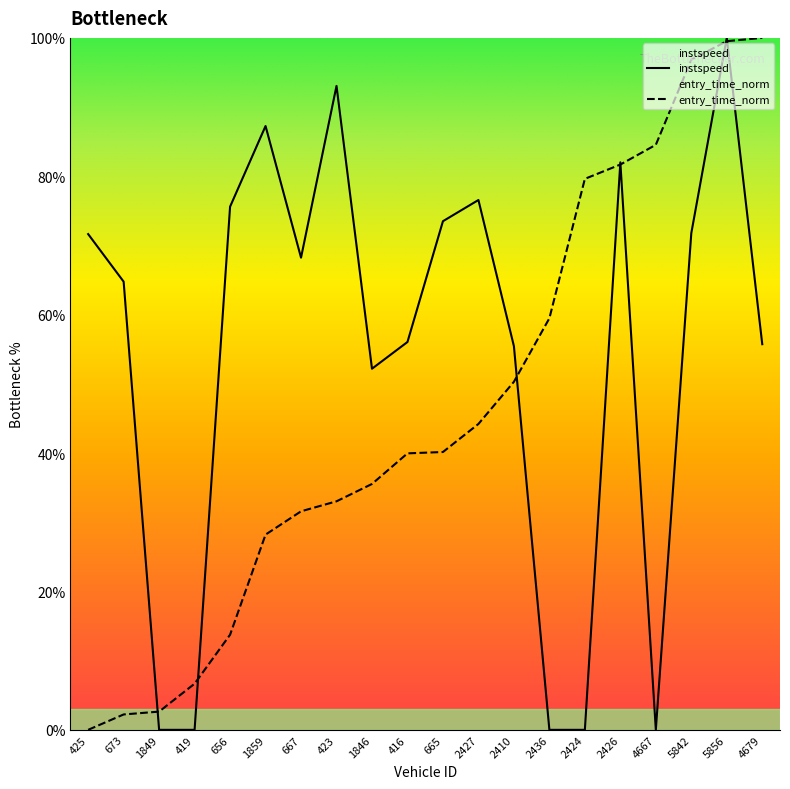

List the labels in order of instspeed value, smallest first.

1849, 419, 2436, 2424, 4667, 1846, 2410, 4679, 416, 673, 667, 425, 5842, 665, 656, 2427, 2426, 1859, 423, 5856